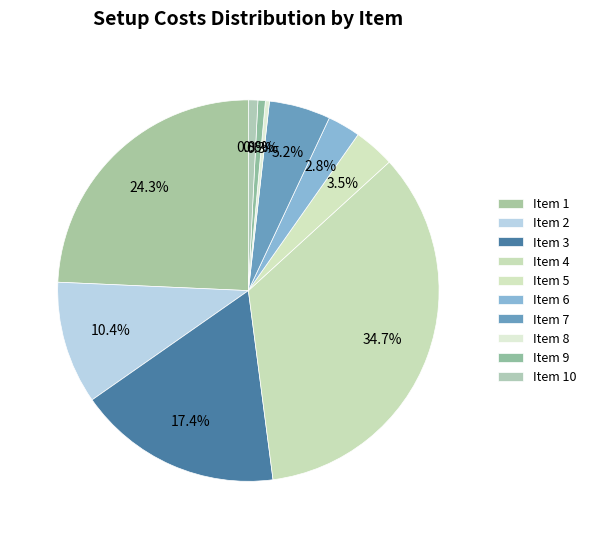

How many slices are in this pie chart?

10